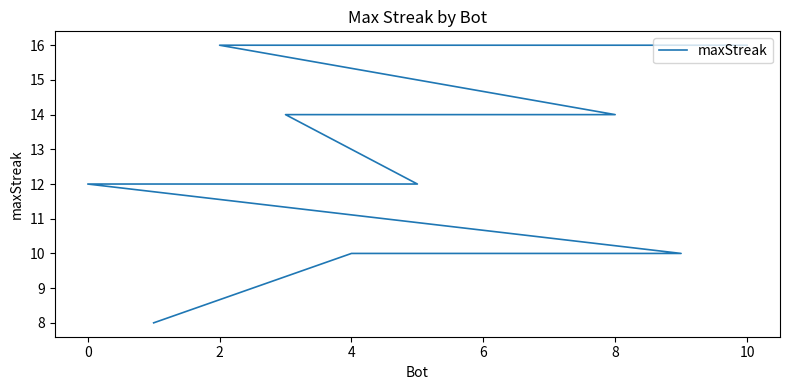

What is the change in value from 10 to 6?

-6